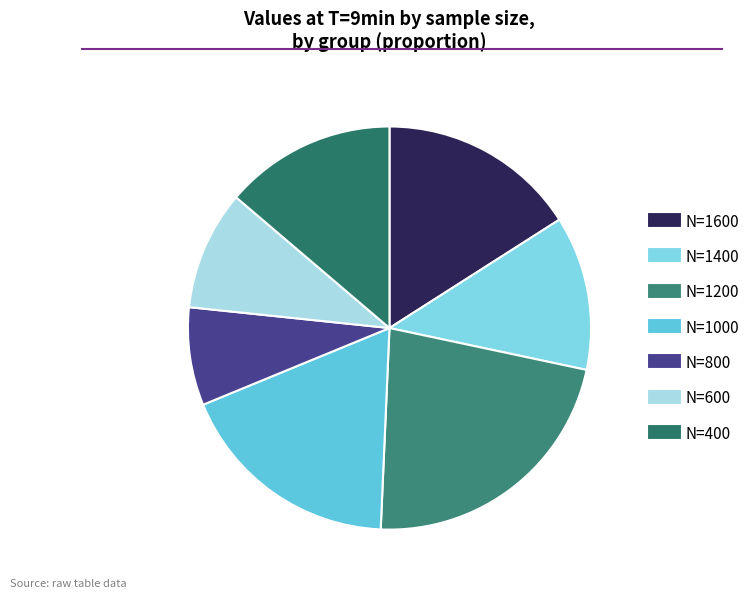

How many slices are in this pie chart?

7